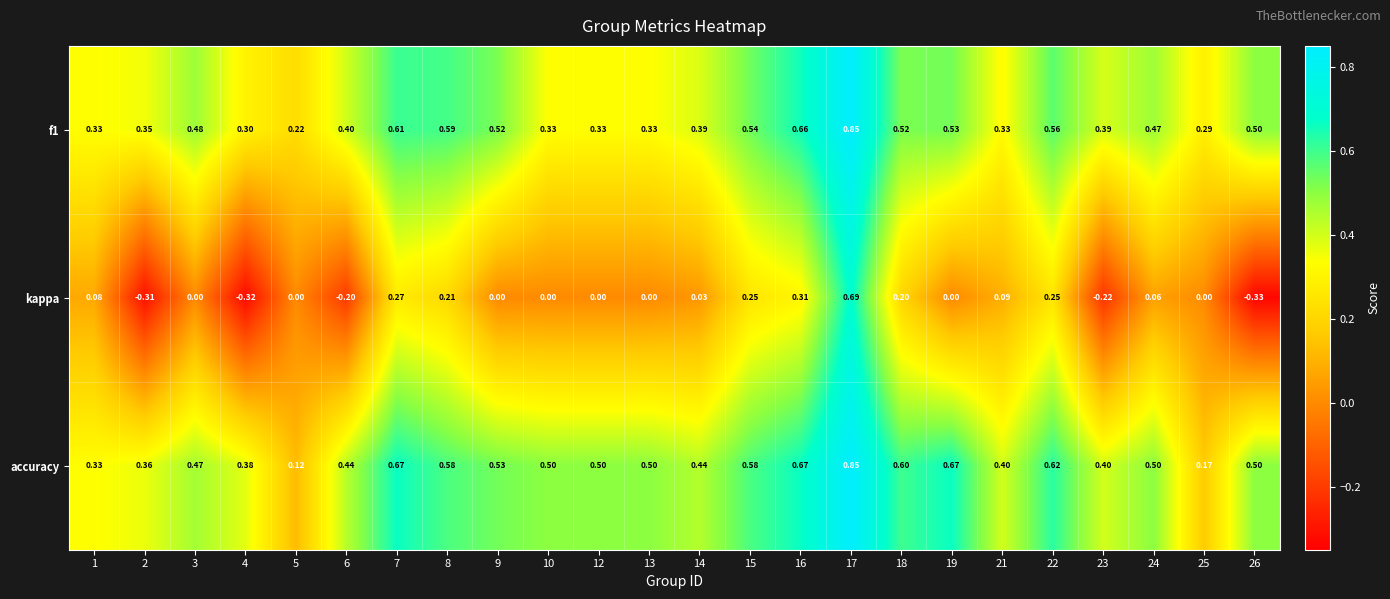

How many negative values does the kappa series have?

5